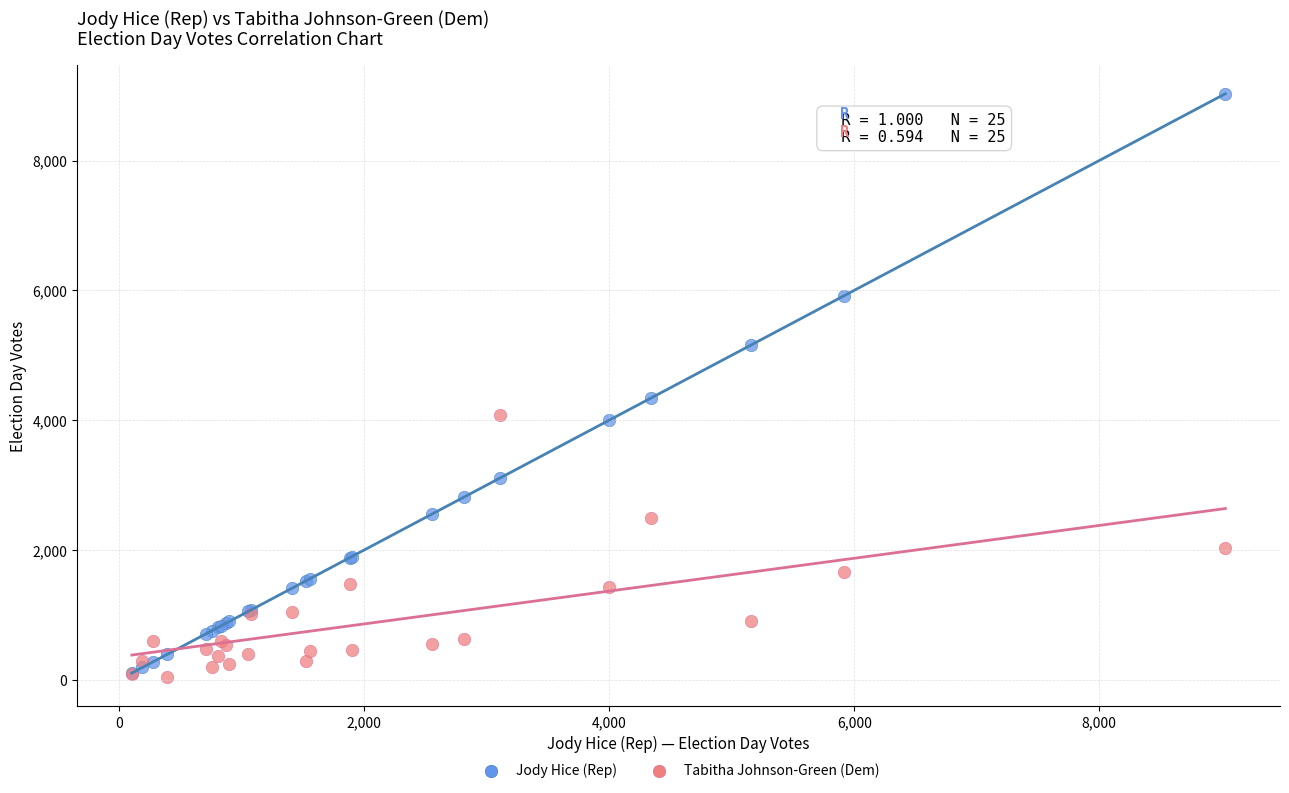

In the Jody Hice (Rep) series, what Y value is closest to 4566?

4340